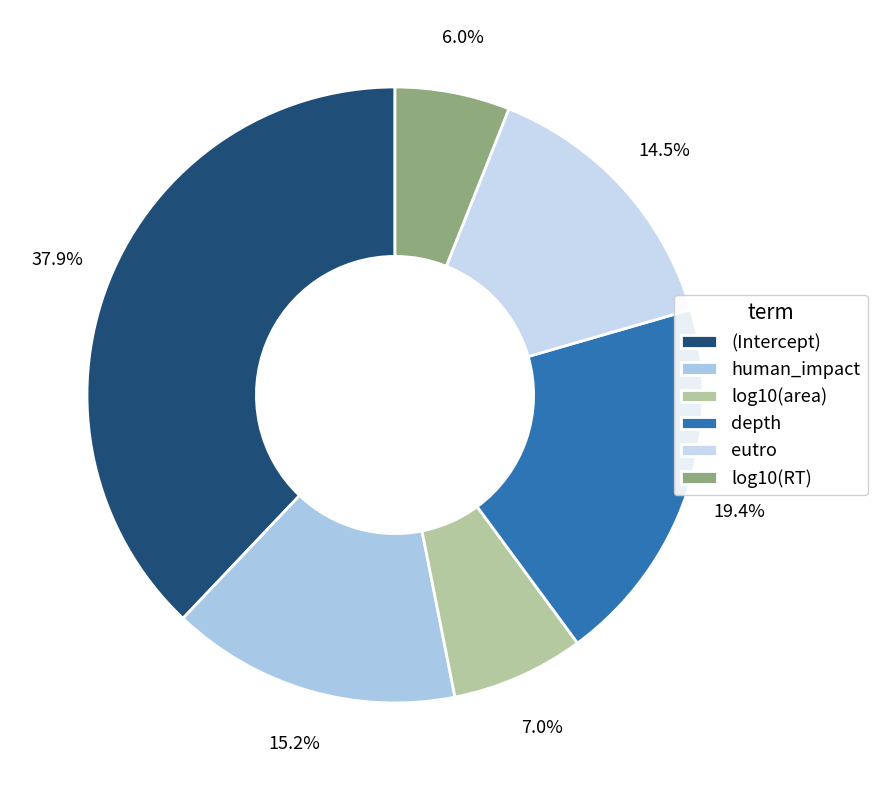

Combined, what portion of the pie is eutro and human_impact?

29.7%